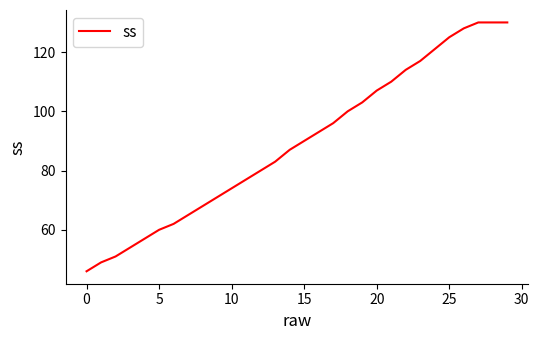

What is the difference between the maximum and minimum values?

84